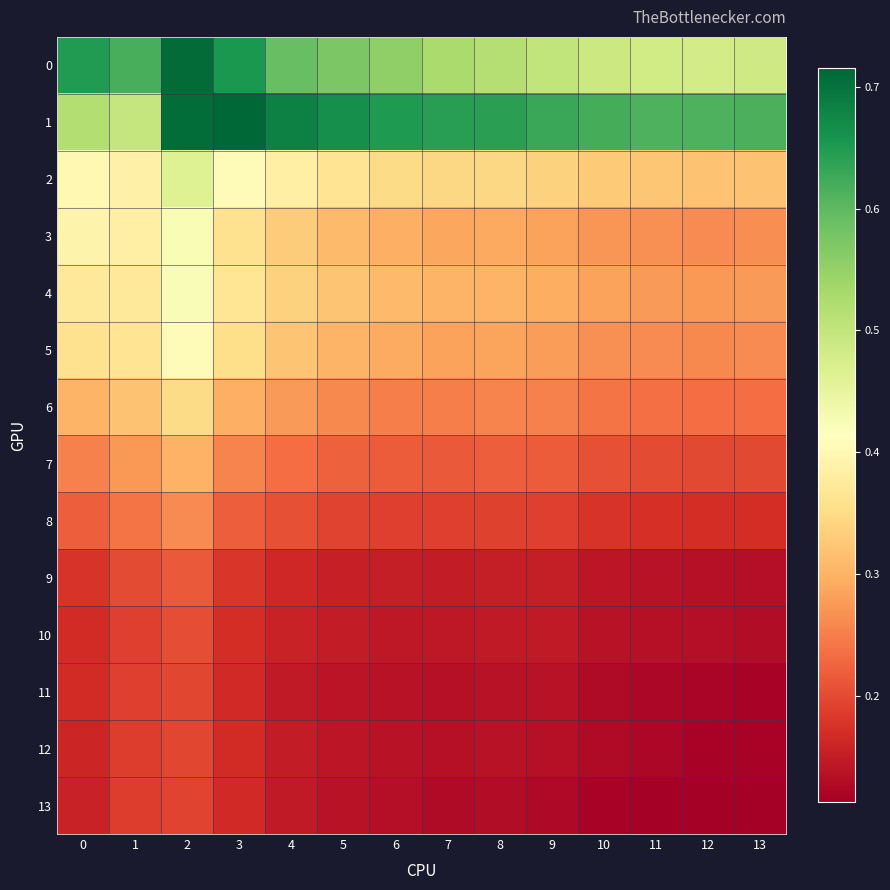

What is the greatest value displayed?

0.7